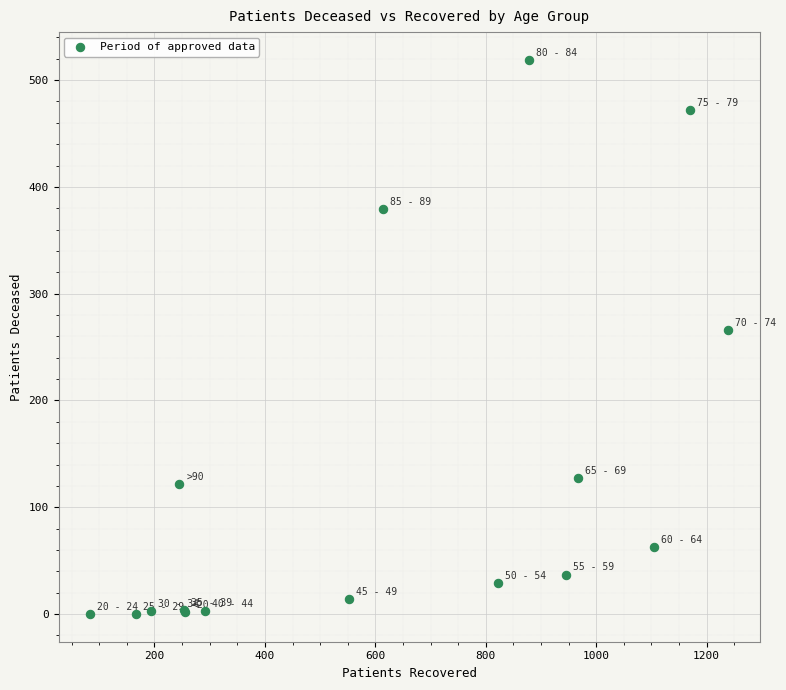

What Y value in the scatter plot is closest to 259?

266